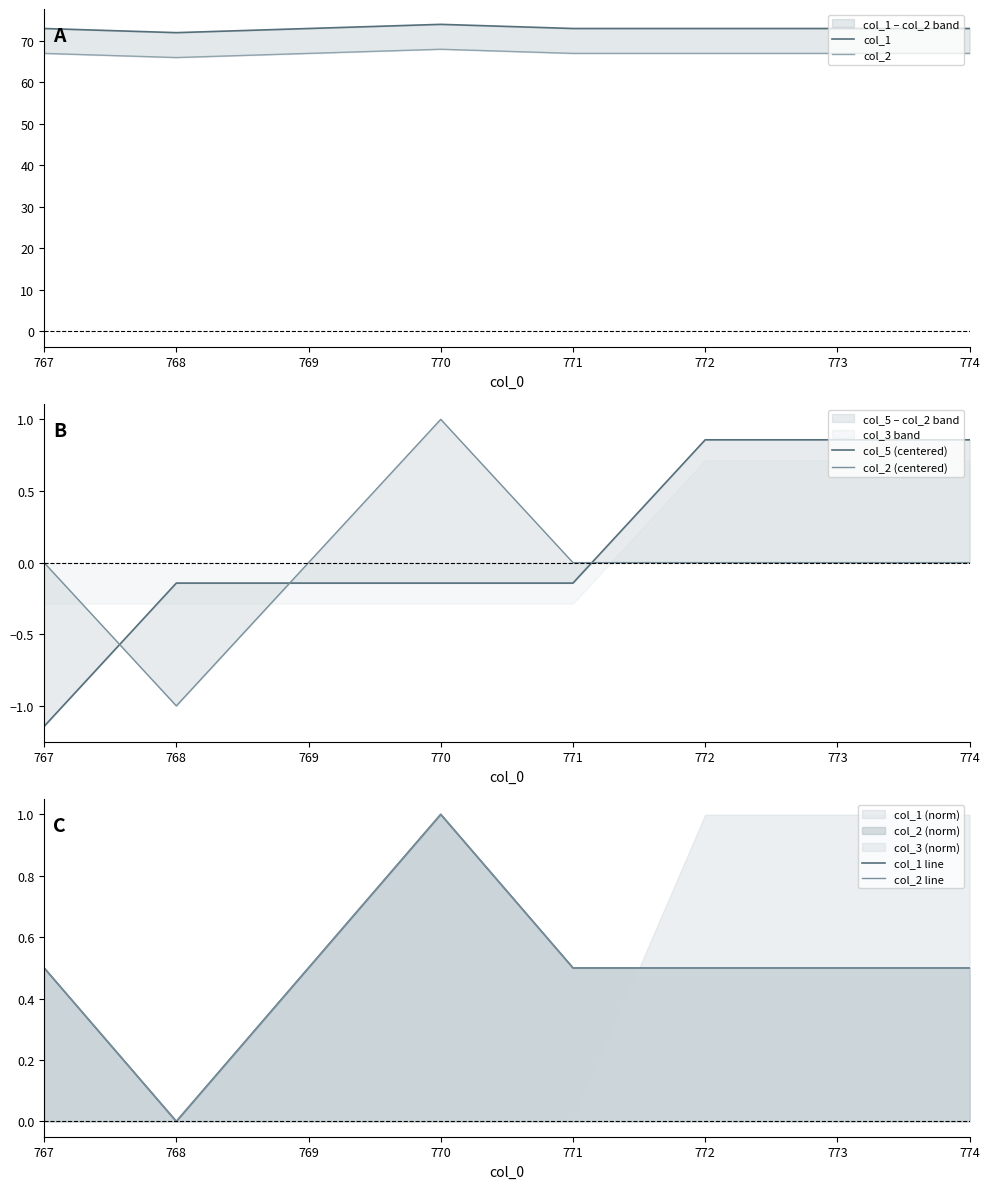

Where is col_2 (centered) nearest to the value 0?

767